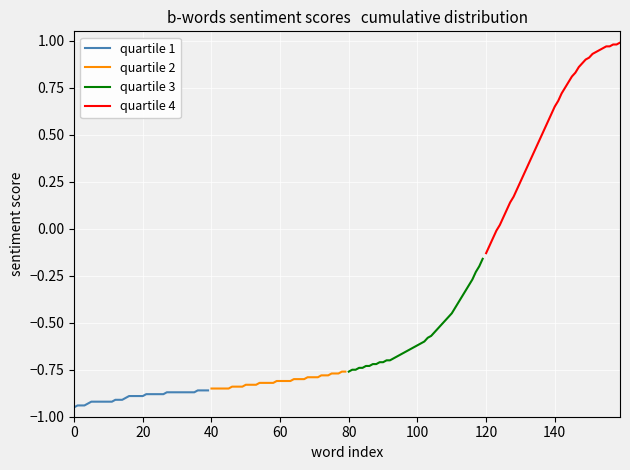

Is the value of quartile 3 at 23 greater than the value of quartile 2 at 20?

Yes